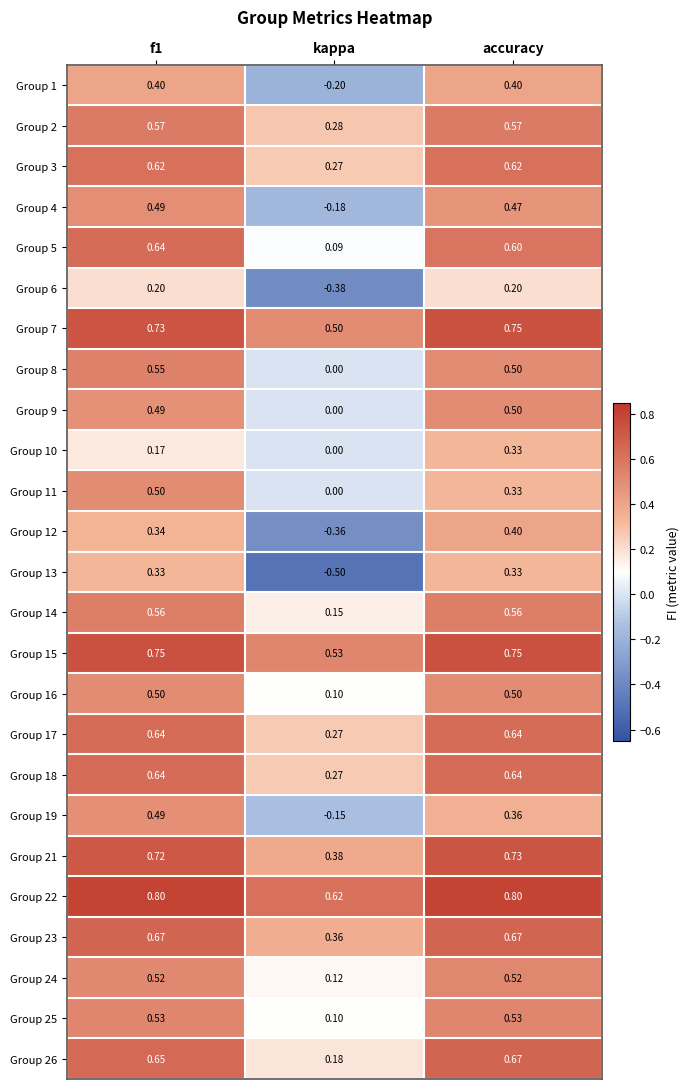

At which label does Group 22 reach its minimum?

kappa